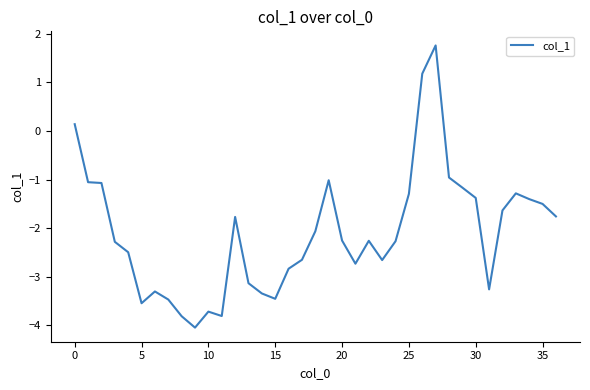

What is the smallest value displayed?

-4.0